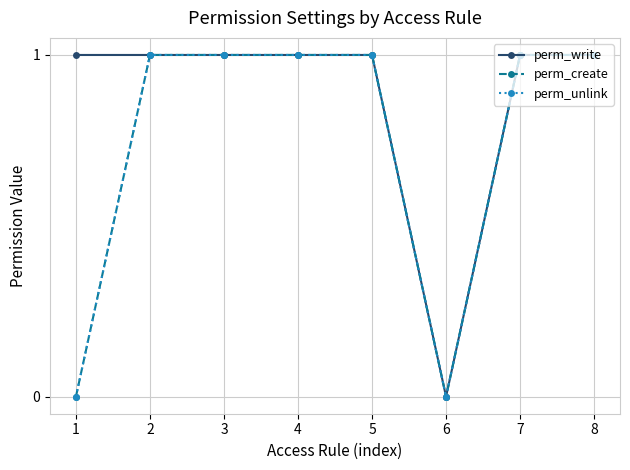

What is the maximum value for perm_create?

1